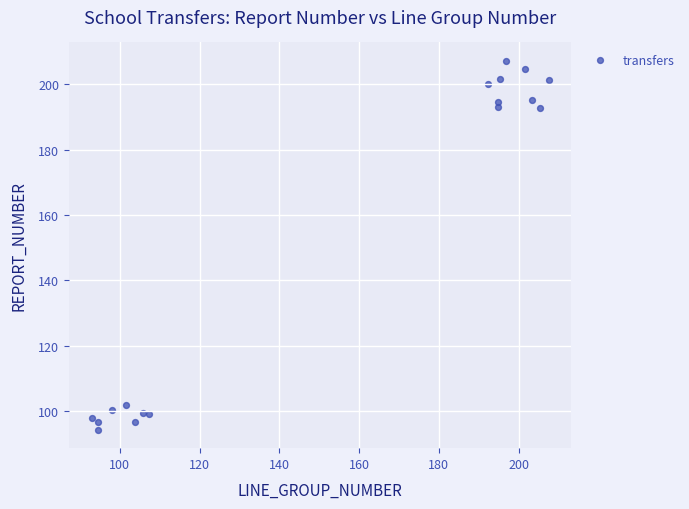

What is the range of Y values (max minus min)?

113.0